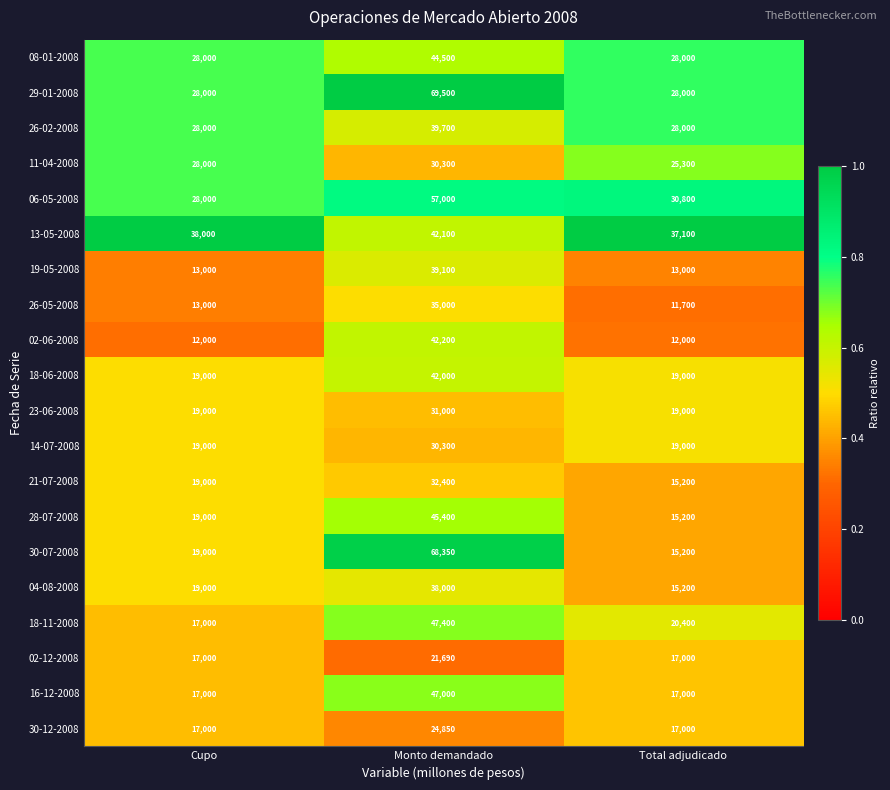

At which label does 13-05-2008 reach its peak?

Monto demandado